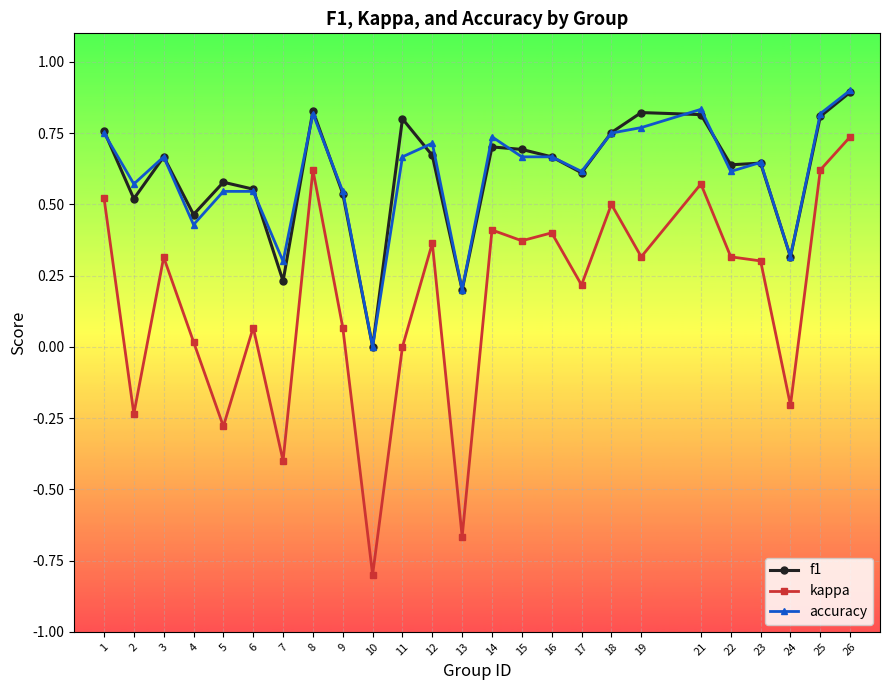

Which series has the widest spread of values?

kappa